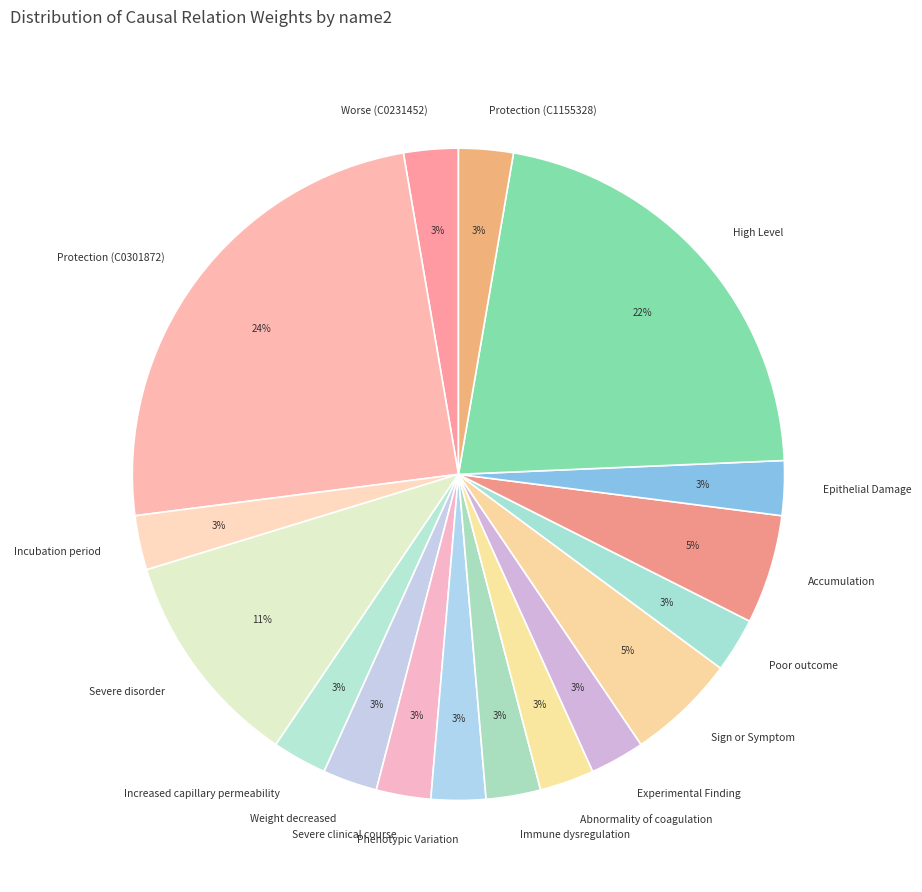

Count the number of slices in the pie.

17